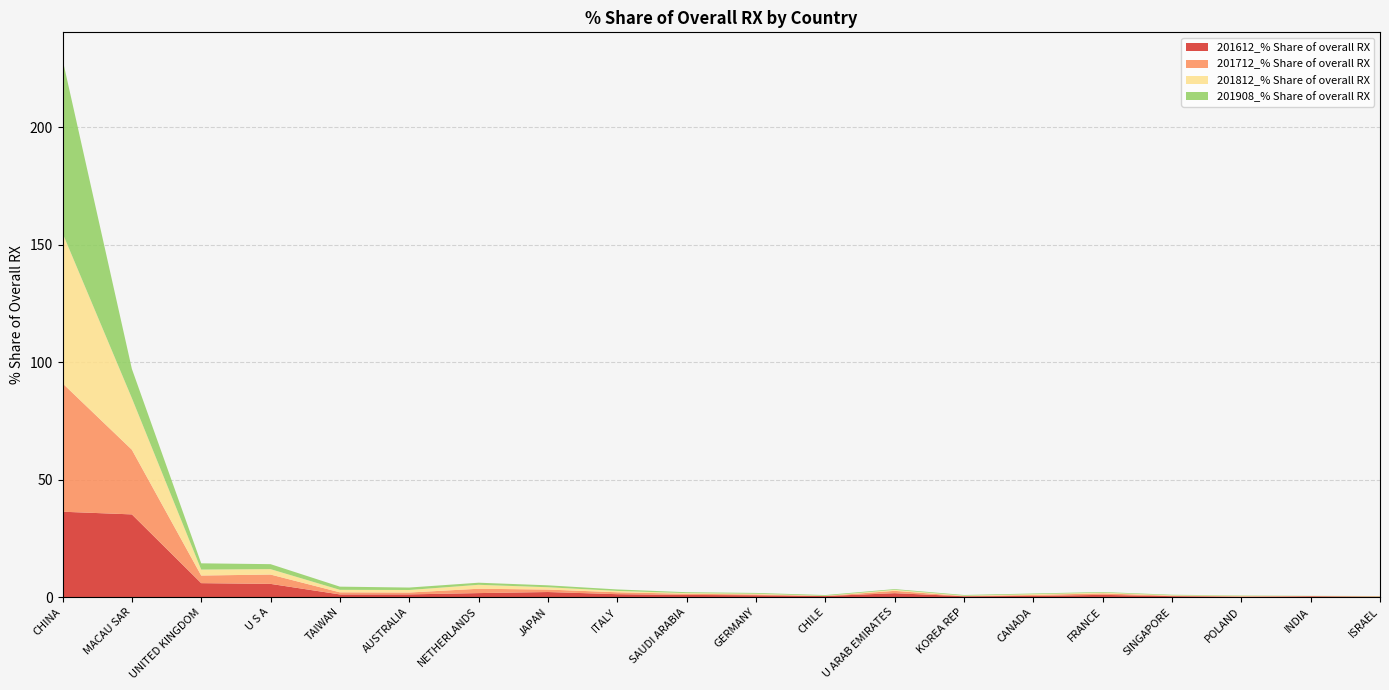

Reading left to right, what are all the values shown in this chart?

201612_% Share of overall RX: 36.3	35.2	5.9	5.6	1.1	1.1	1.7	2.1	1.2	0.9	0.8	0.4	1.6	0.3	0.5	0.9	0.4	0.1	0.3	0.1
201712_% Share of overall RX: 54.7	27.5	3.2	4.0	0.9	0.8	1.9	1.1	0.8	0.5	0.3	0.0	1.0	0.1	0.4	0.6	0.2	0.2	0.0	0.1
201812_% Share of overall RX: 64.0	22.0	2.5	2.3	1.1	1.1	1.7	1.0	0.6	0.3	0.3	0.1	0.4	0.2	0.3	0.3	0.2	0.2	0.0	0.1
201908_% Share of overall RX: 74.0	12.5	2.7	2.1	1.4	1.0	0.9	0.8	0.6	0.4	0.3	0.3	0.3	0.3	0.3	0.3	0.2	0.1	0.1	0.1